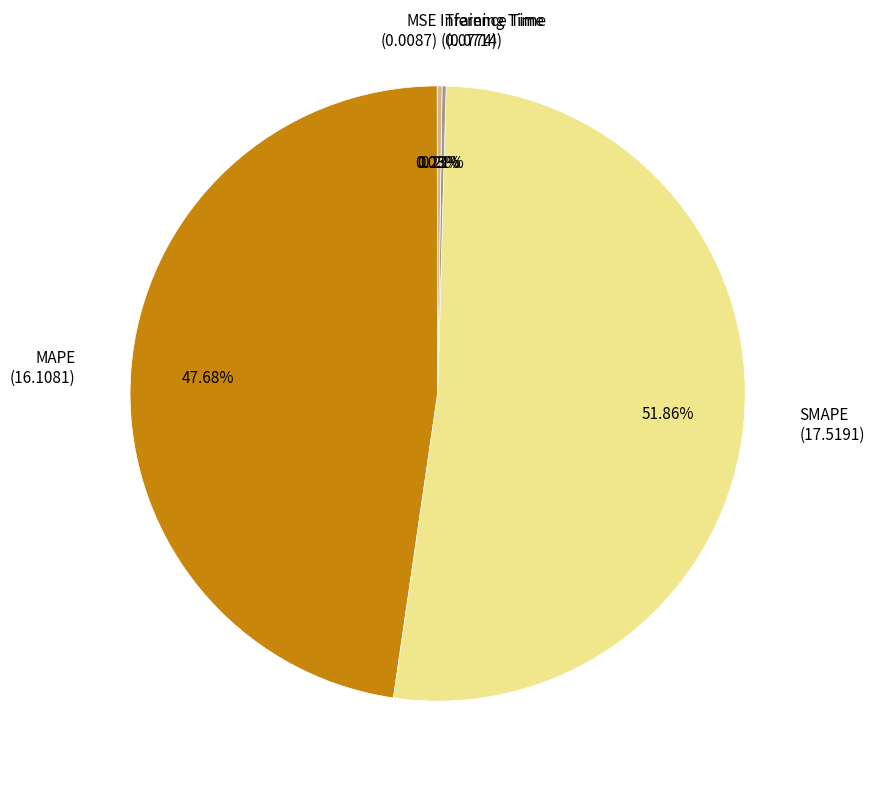

Is the sum of SMAPE (17.5191) and MAPE (16.1081) greater than half?

Yes